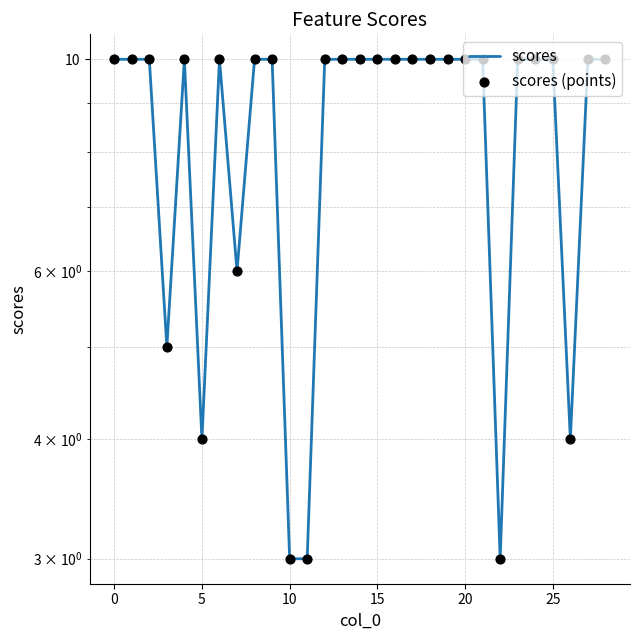

Is the value of scores (points) at 23 greater than the value of scores at 26?

Yes